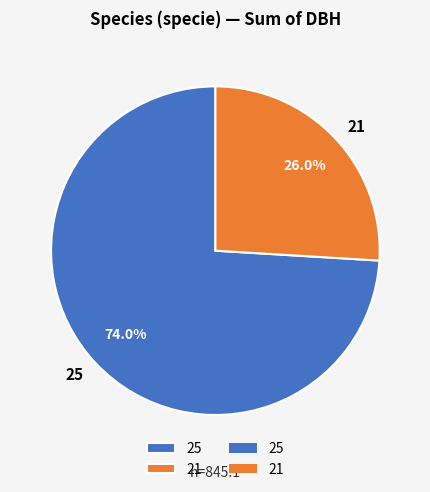

What is the smallest slice in the pie chart?

21